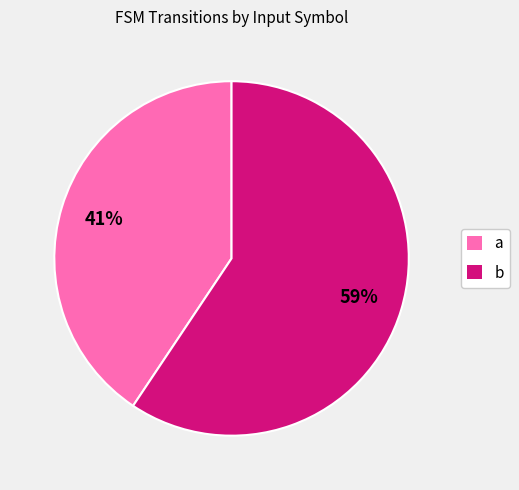

True or false: a accounts for 23% of the total.

False